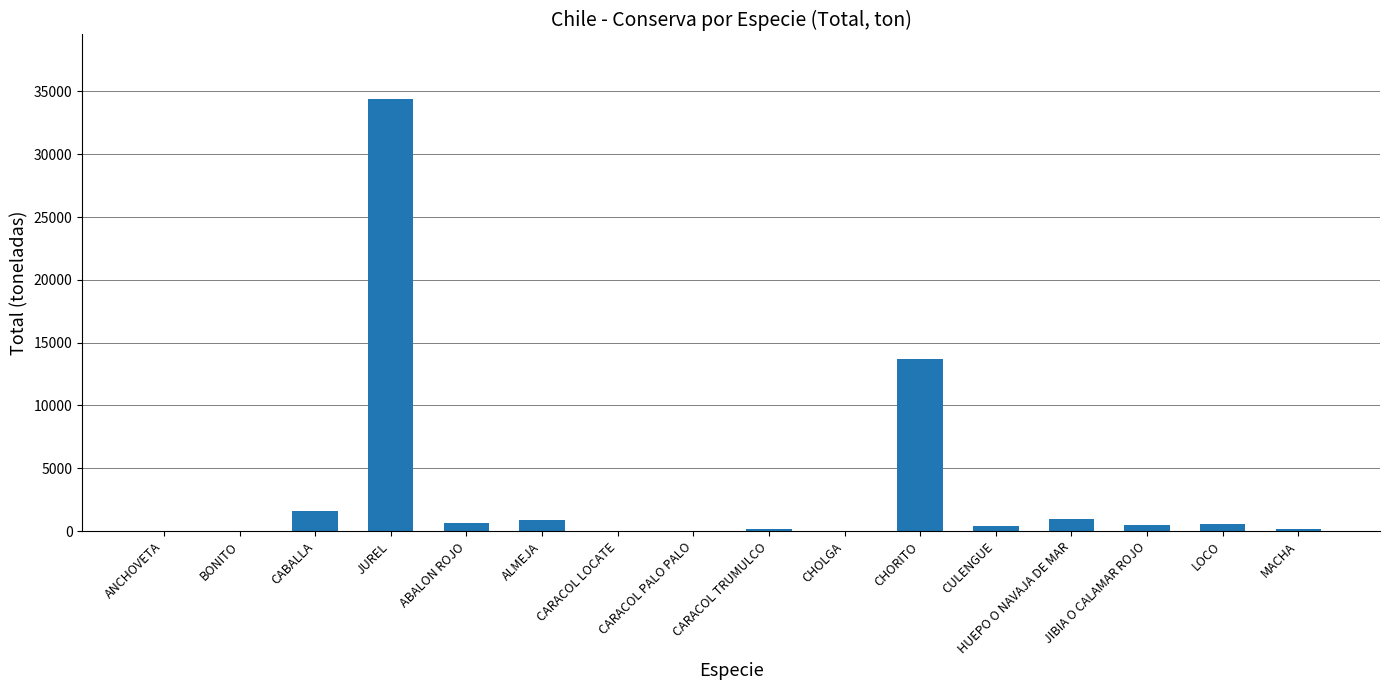

Are the bars horizontal?

No